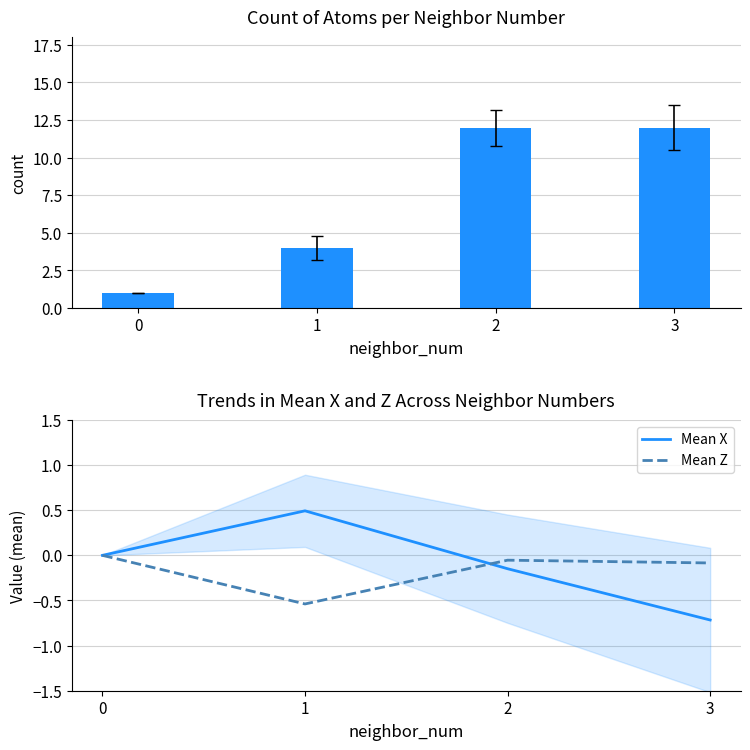

What is the difference between the second highest and second lowest values in the Mean X series?

0.1